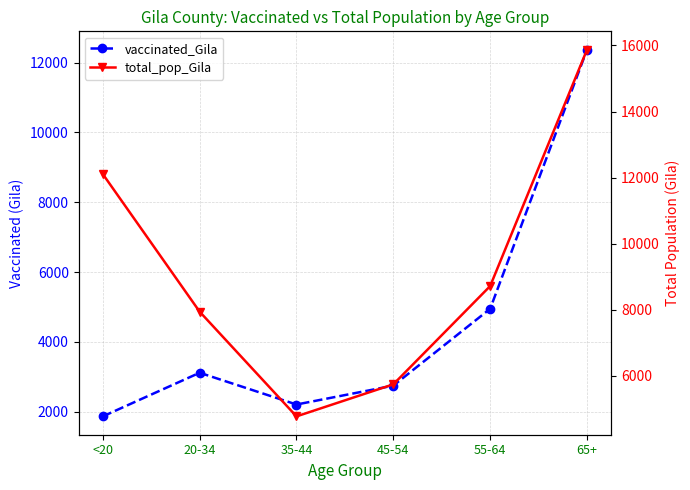

In vaccinated_Gila, how many points are lower than both neighbors (excluding endpoints)?

1